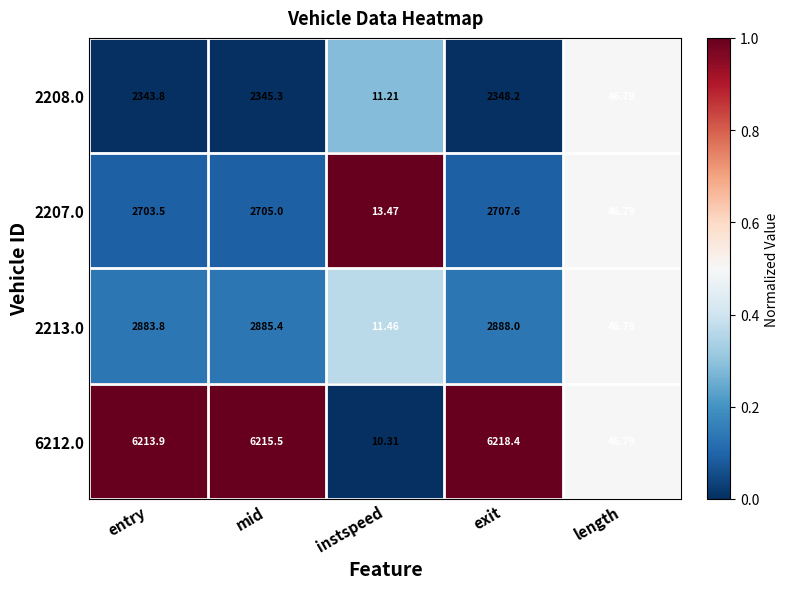

At which label is 2207.0 closest to 1360?

length